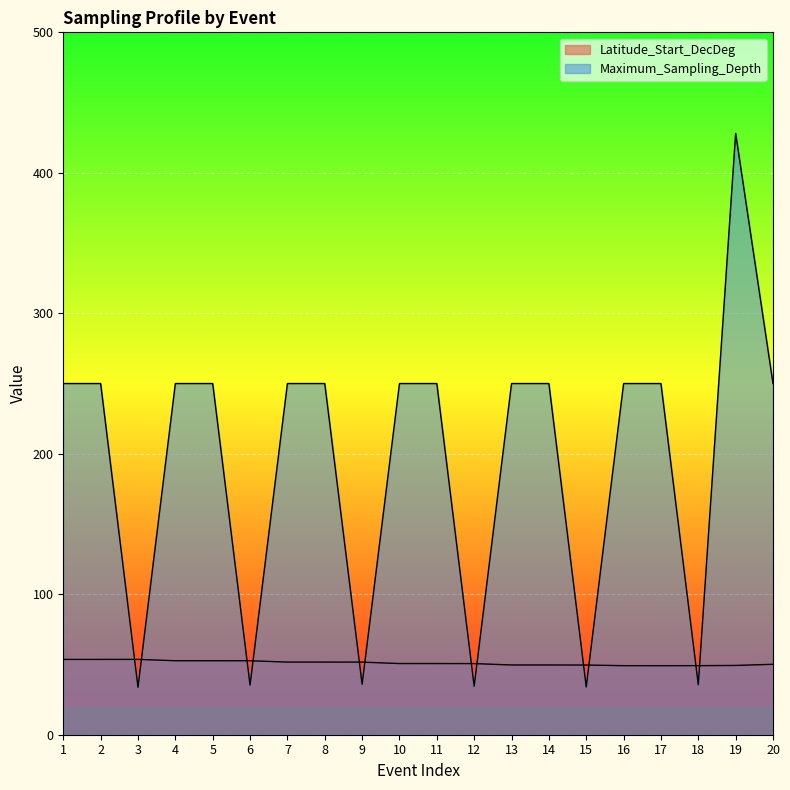

Reading left to right, list all the values displayed in this chart.

Latitude_Start_DecDeg: 53.6	53.6	53.6	52.7	52.7	52.7	51.7	51.7	51.7	50.7	50.7	50.6	49.6	49.6	49.6	49.2	49.1	49.2	49.3	50.1
Maximum_Sampling_Depth: 250.0	250.0	33.8	250.0	250.0	35.3	250.0	250.0	35.9	250.0	250.0	34.5	250.0	250.0	34.0	250.0	250.0	35.6	428.1	250.0